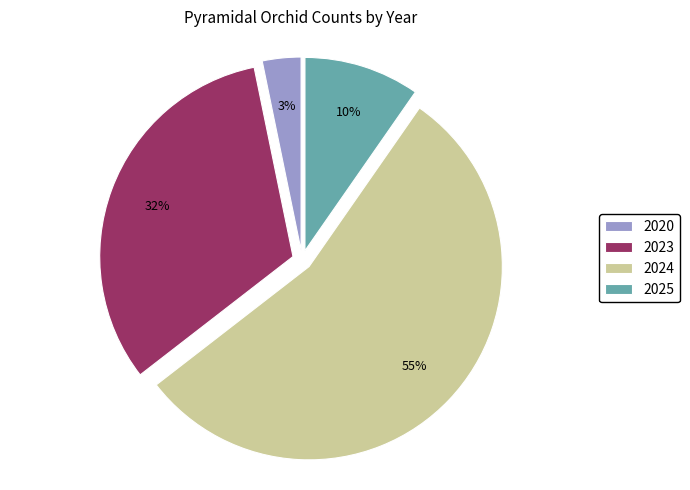

Which has a higher value, 2020 or 2023?

2023